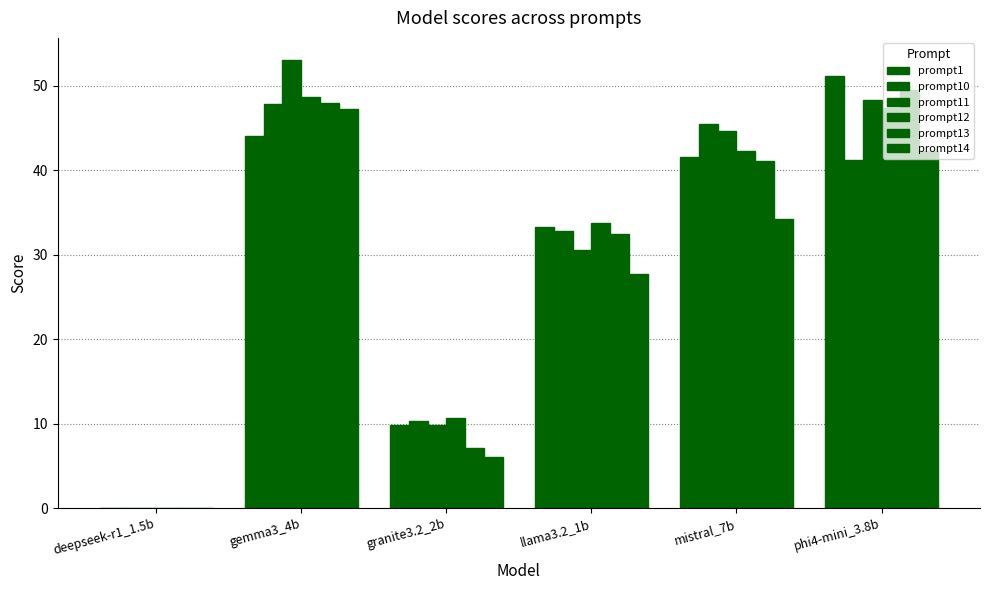

At which label is prompt1 closest to 25?

llama3.2_1b